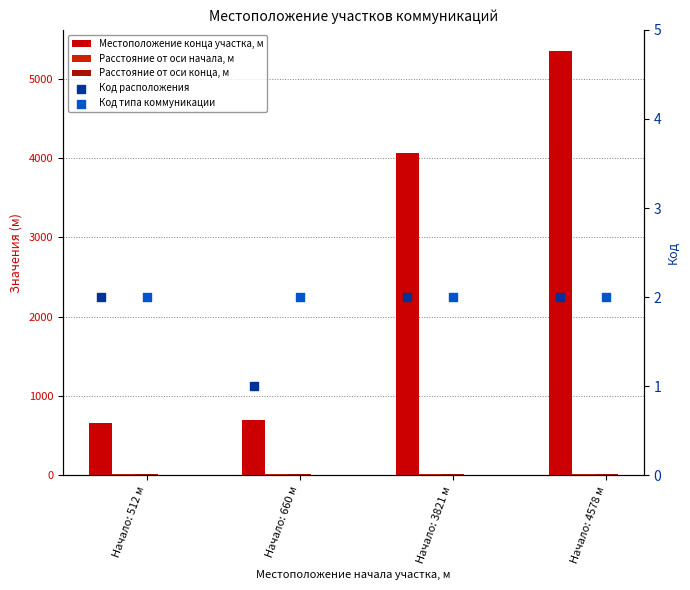

Which series contains the lowest Y value?

Код расположения